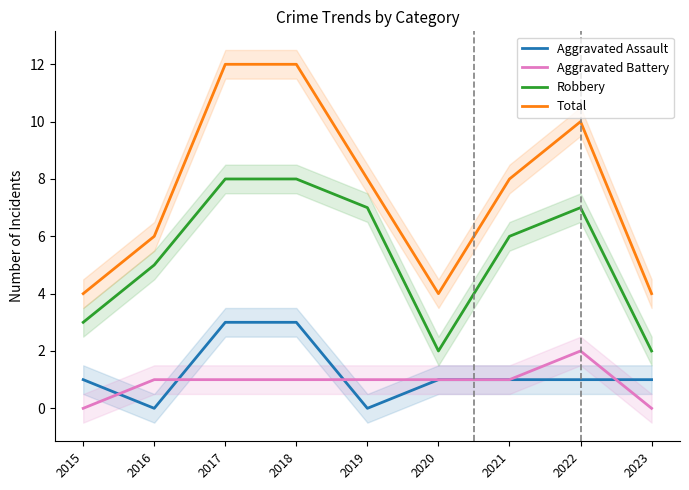

True or false: Aggravated Assault and Robbery intersect in this chart.

False